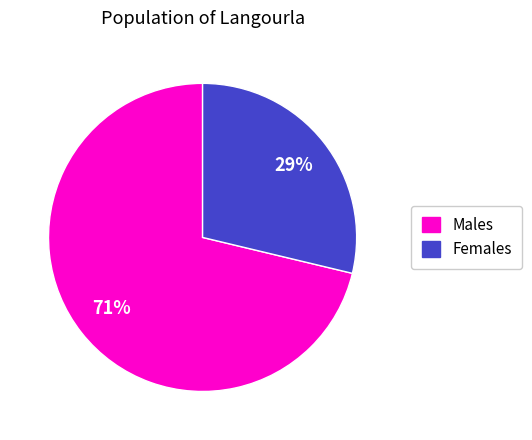

Count the number of slices in the pie.

2